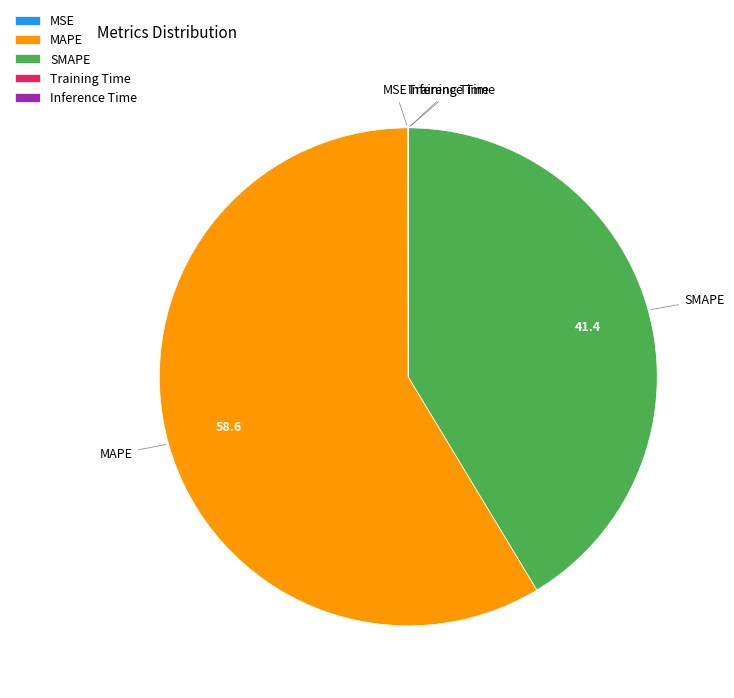

The SMAPE slice represents 41% of the pie. True or false?

True